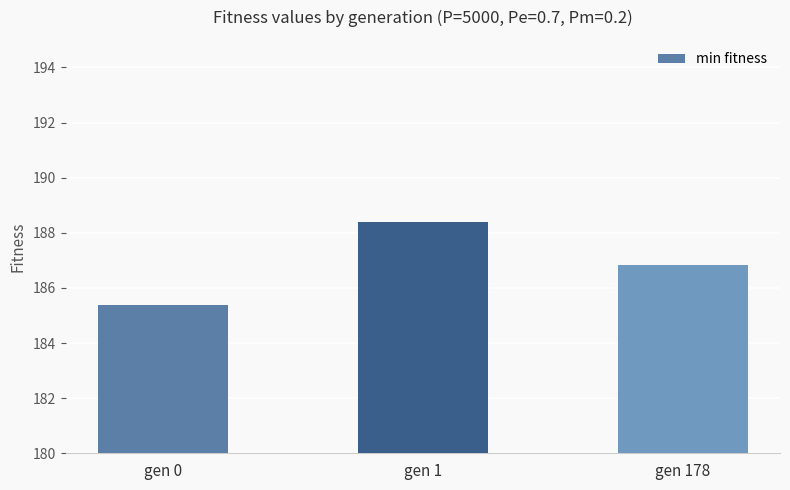

Which category has the lowest value across all series?

gen 0